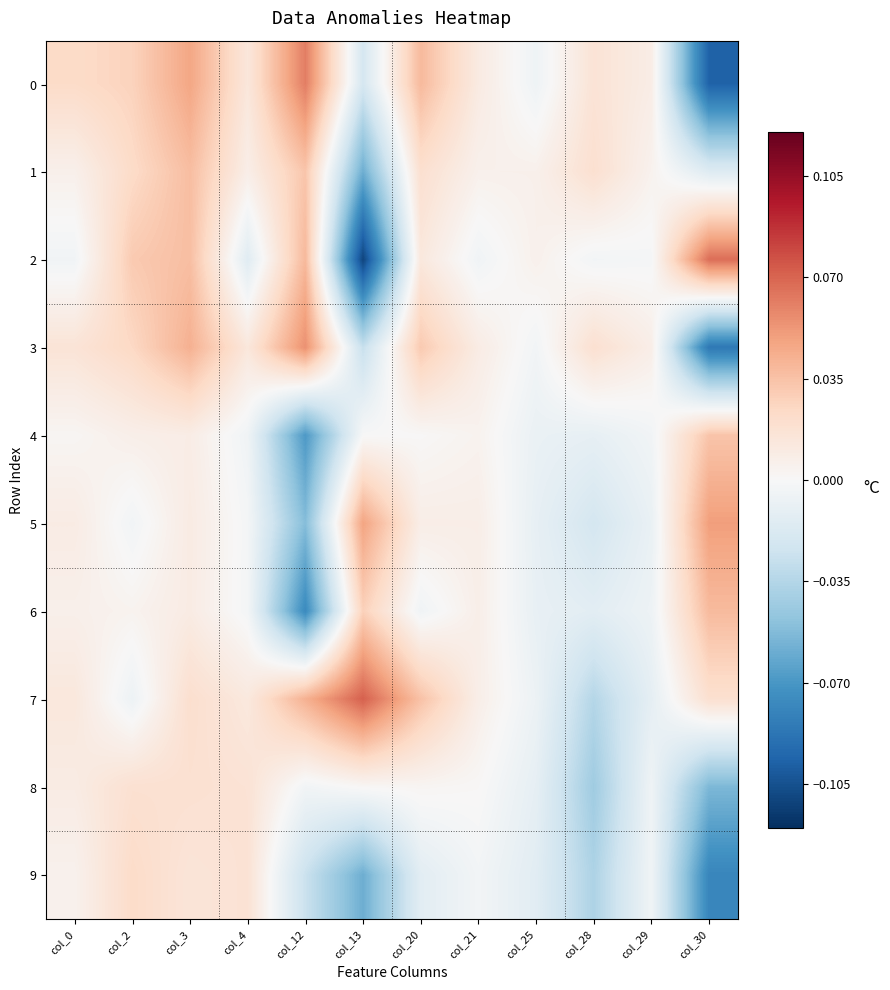

Reading right to left, extract all data points from this chart.

0: col_30=-0.1	col_29=0.0	col_28=0.0	col_25=-0.0	col_21=0.0	col_20=0.0	col_13=-0.0	col_12=0.1	col_4=0.0	col_3=0.0	col_2=0.0	col_0=0.0
1: col_30=-0.0	col_29=0.0	col_28=0.0	col_25=0.0	col_21=0.0	col_20=0.0	col_13=-0.1	col_12=0.0	col_4=0.0	col_3=0.0	col_2=0.0	col_0=0.0
2: col_30=0.1	col_29=-0.0	col_28=-0.0	col_25=0.0	col_21=-0.0	col_20=0.0	col_13=-0.1	col_12=0.0	col_4=-0.0	col_3=0.0	col_2=0.0	col_0=-0.0
3: col_30=-0.1	col_29=0.0	col_28=0.0	col_25=-0.0	col_21=0.0	col_20=0.0	col_13=-0.0	col_12=0.1	col_4=0.0	col_3=0.0	col_2=0.0	col_0=0.0
4: col_30=0.0	col_29=-0.0	col_28=-0.0	col_25=-0.0	col_21=0.0	col_20=0.0	col_13=-0.0	col_12=-0.1	col_4=-0.0	col_3=0.0	col_2=0.0	col_0=0.0
5: col_30=0.0	col_29=-0.0	col_28=-0.0	col_25=-0.0	col_21=0.0	col_20=0.0	col_13=0.0	col_12=-0.1	col_4=-0.0	col_3=0.0	col_2=-0.0	col_0=0.0
6: col_30=0.0	col_29=-0.0	col_28=-0.0	col_25=-0.0	col_21=0.0	col_20=-0.0	col_13=0.0	col_12=-0.1	col_4=-0.0	col_3=0.0	col_2=0.0	col_0=0.0
7: col_30=0.0	col_29=-0.0	col_28=-0.0	col_25=-0.0	col_21=0.0	col_20=0.0	col_13=0.1	col_12=0.0	col_4=0.0	col_3=0.0	col_2=-0.0	col_0=0.0
8: col_30=-0.1	col_29=-0.0	col_28=-0.0	col_25=-0.0	col_21=0.0	col_20=0.0	col_13=0.0	col_12=-0.0	col_4=0.0	col_3=0.0	col_2=0.0	col_0=0.0
9: col_30=-0.1	col_29=-0.0	col_28=-0.0	col_25=-0.0	col_21=-0.0	col_20=-0.0	col_13=-0.1	col_12=-0.0	col_4=0.0	col_3=0.0	col_2=0.0	col_0=0.0